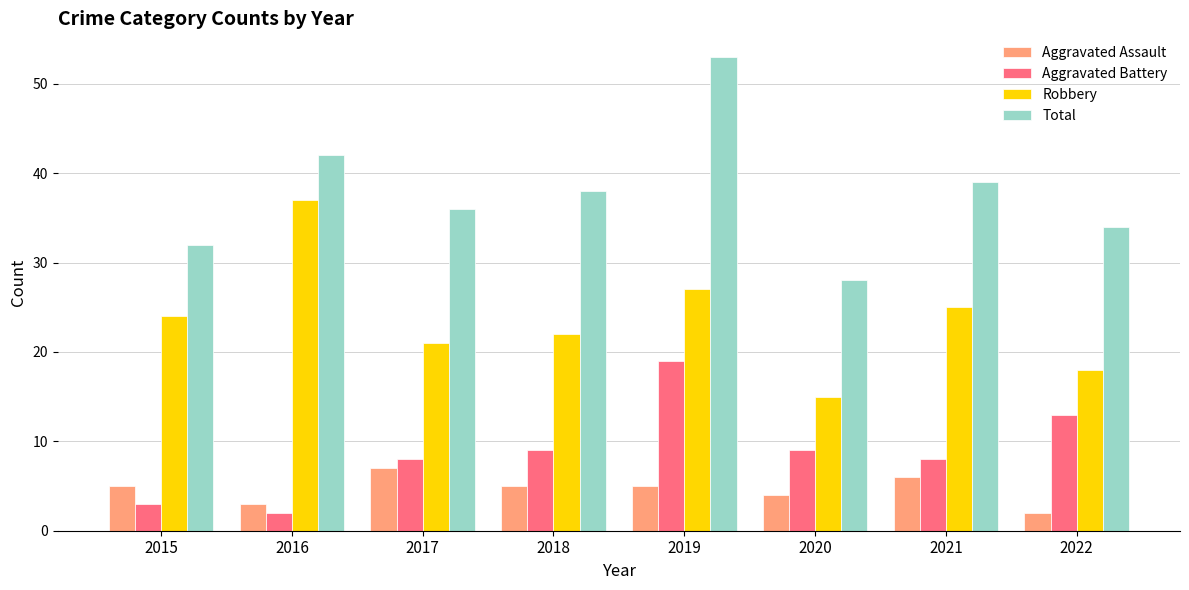

List the labels in order of Total value, largest first.

2019, 2016, 2021, 2018, 2017, 2022, 2015, 2020